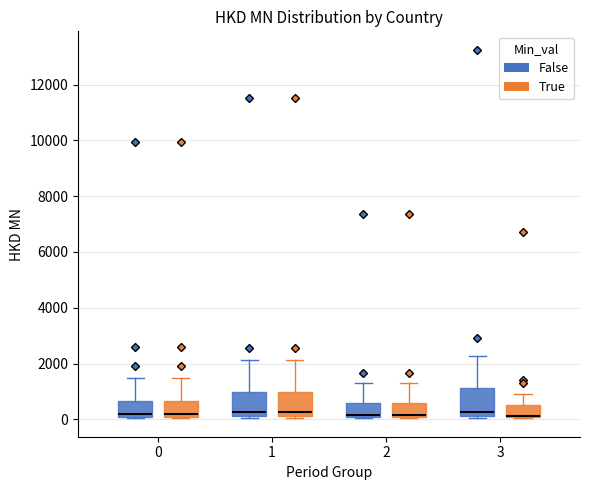

Reading left to right, transcribe this box plot: for each box, give where its median line is, the range the box spans, and where its two whiskers end, as read against the y-axis. The values are not printed on the chart, so give them approximately, as read against the axis.

0 (False): median 200, box 0 to 600, whiskers 0 to 1400
0 (True): median 200, box 0 to 600, whiskers 0 to 1400
1 (False): median 200 (just above the box's lower edge), box 200 to 1000, whiskers 0 to 2200
1 (True): median 200 (just above the box's lower edge), box 200 to 1000, whiskers 0 to 2200
2 (False): median 200, box 0 to 600, whiskers 0 to 1400
2 (True): median 200, box 0 to 600, whiskers 0 to 1400
3 (False): median 200 (just above the box's lower edge), box 200 to 1200, whiskers 0 to 2200
3 (True): median 200 (drawn on the box's lower edge), box 0 to 600, whiskers 0 to 1000